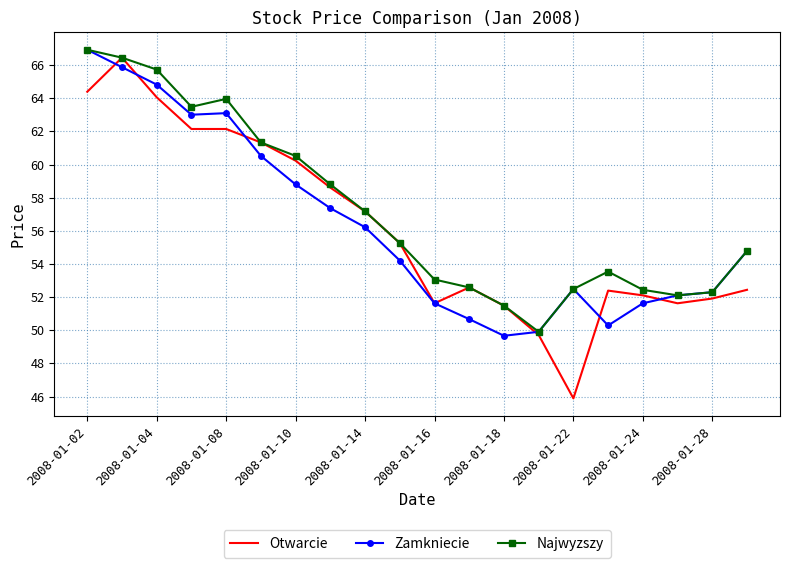

What is the minimum value for Najwyzszy?

49.9